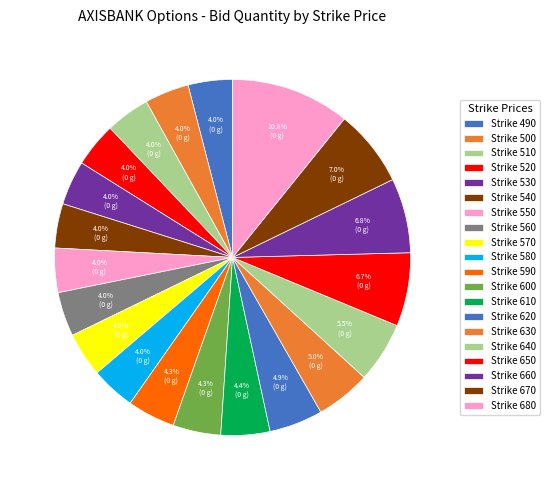

Count the number of slices in the pie.

20